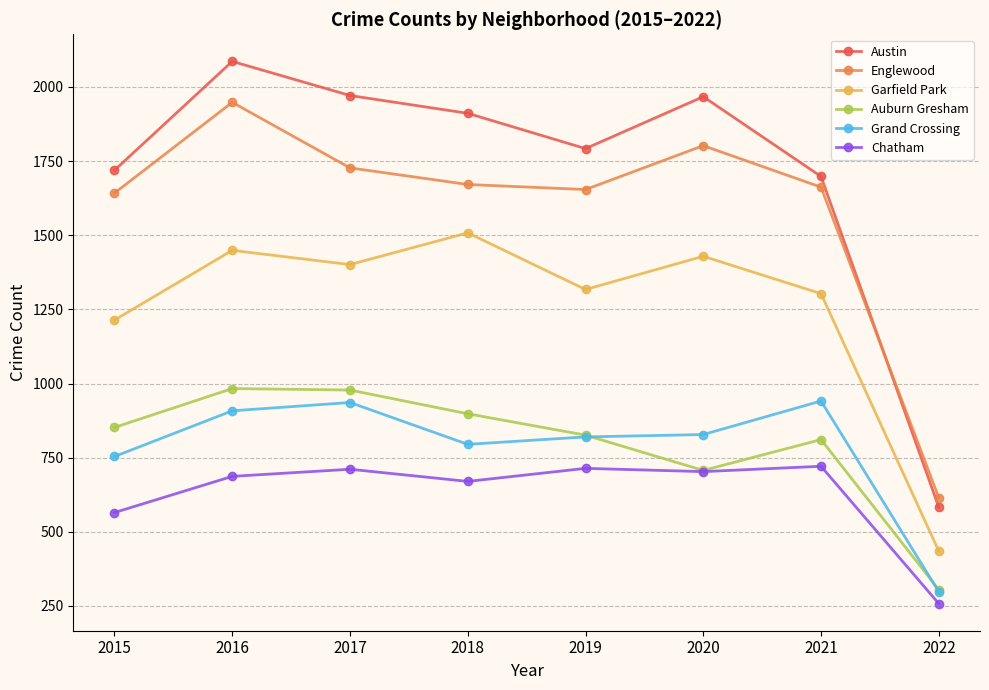

What is the difference between the second highest and second lowest values in the Chatham series?

149